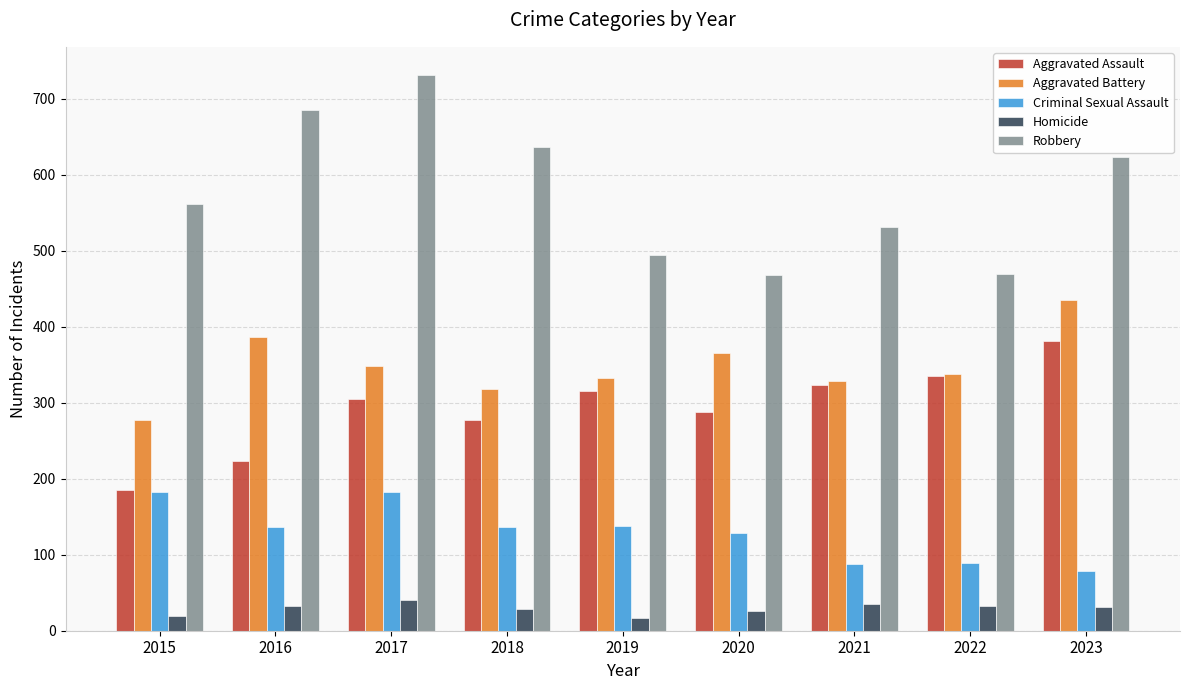

Which series has the widest spread of values?

Robbery